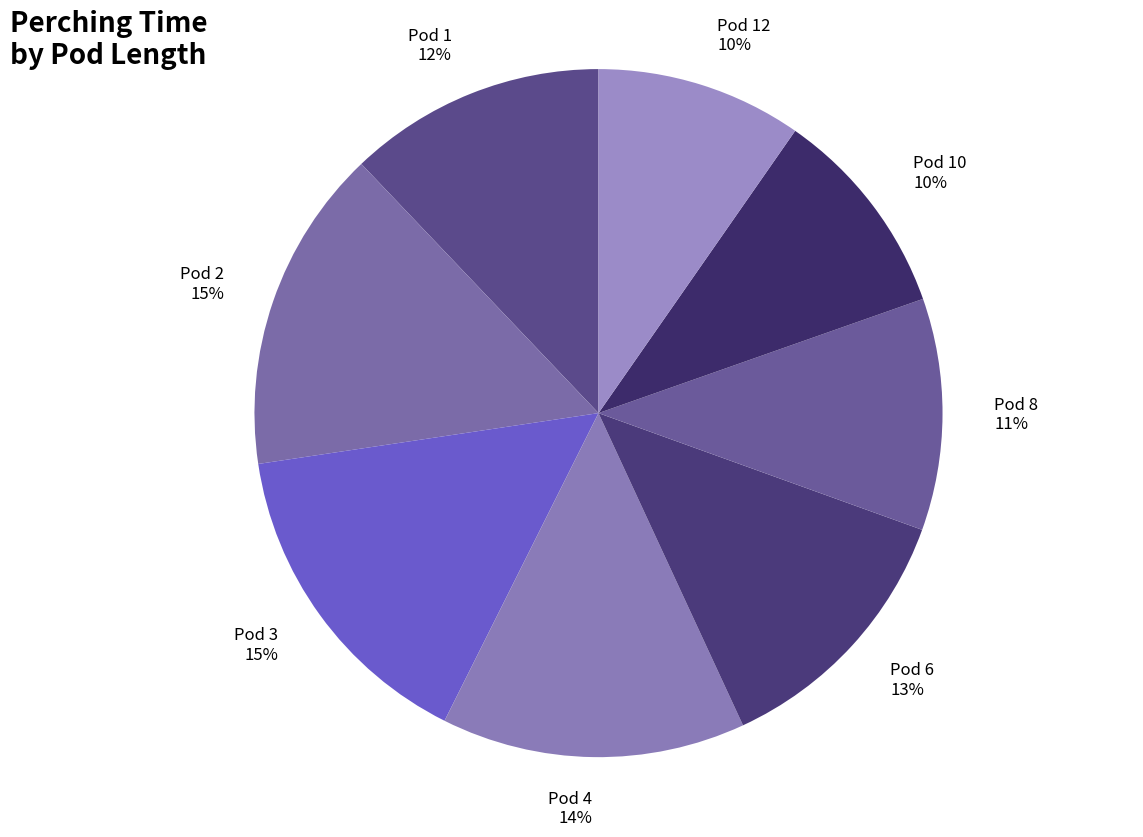

Combined, do Pod 10 and Pod 6 account for over 50%?

No